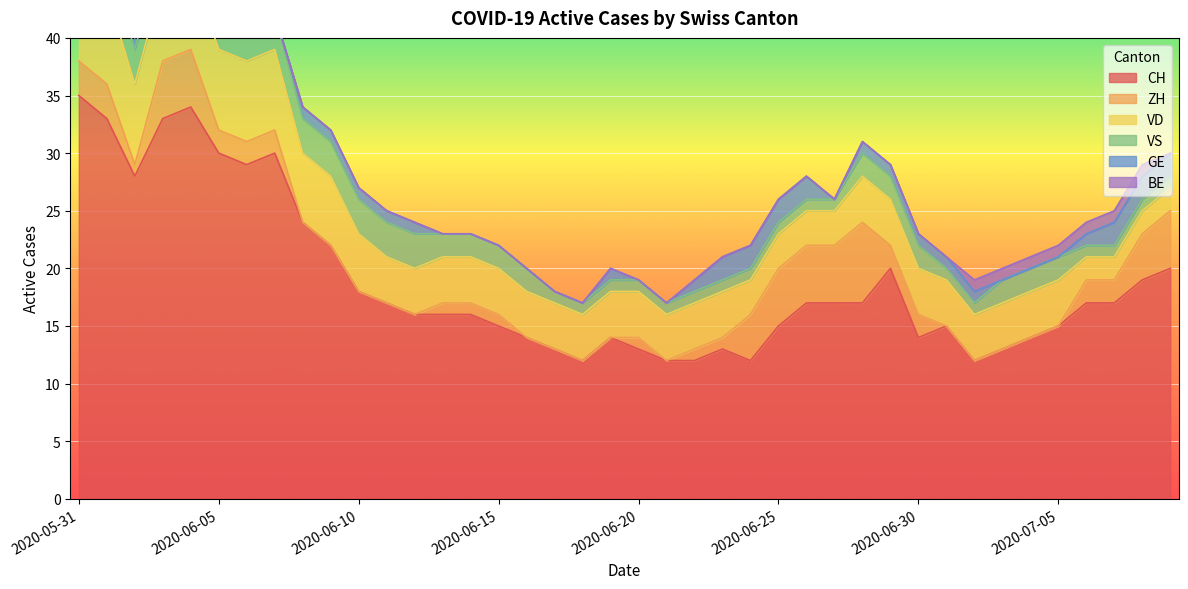

Is it true that CH equals 28 at 2020-06-02?

True